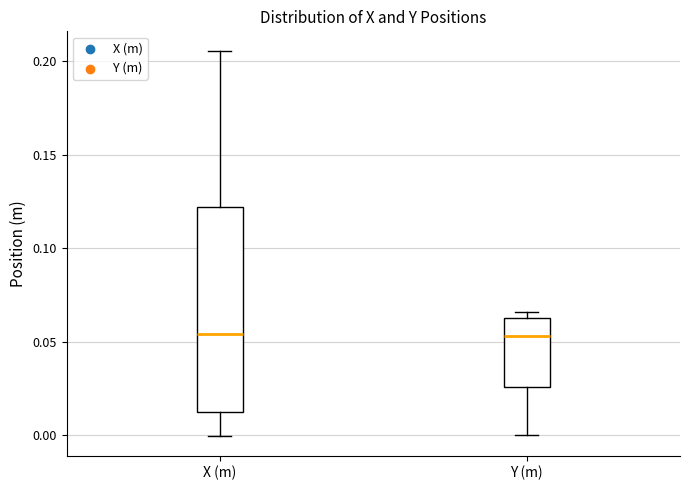

Reading left to right, transcribe this box plot: for each box, give where its median line is, the range the box spans, and where its two whiskers end, as read against the y-axis. The values are not printed on the chart, so give them approximately, as read against the axis.

X (m): median 0.055, box 0.015 to 0.120, whiskers 0.000 to 0.205
Y (m): median 0.055, box 0.025 to 0.065, whiskers 0.000 to 0.065 (just above the box's upper edge)